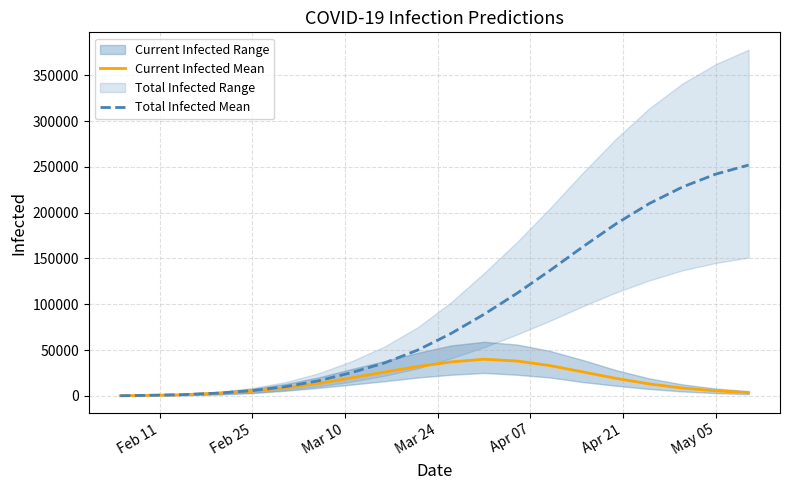

True or false: Total Infected Mean and Current Infected Mean cross at least once.

False